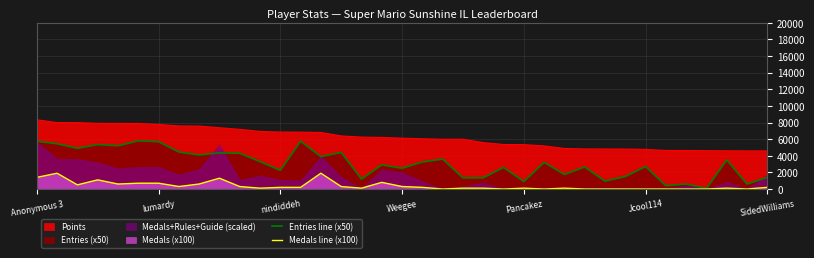

True or false: Entries line (x50) and Medals line (x100) intersect in this chart.

False